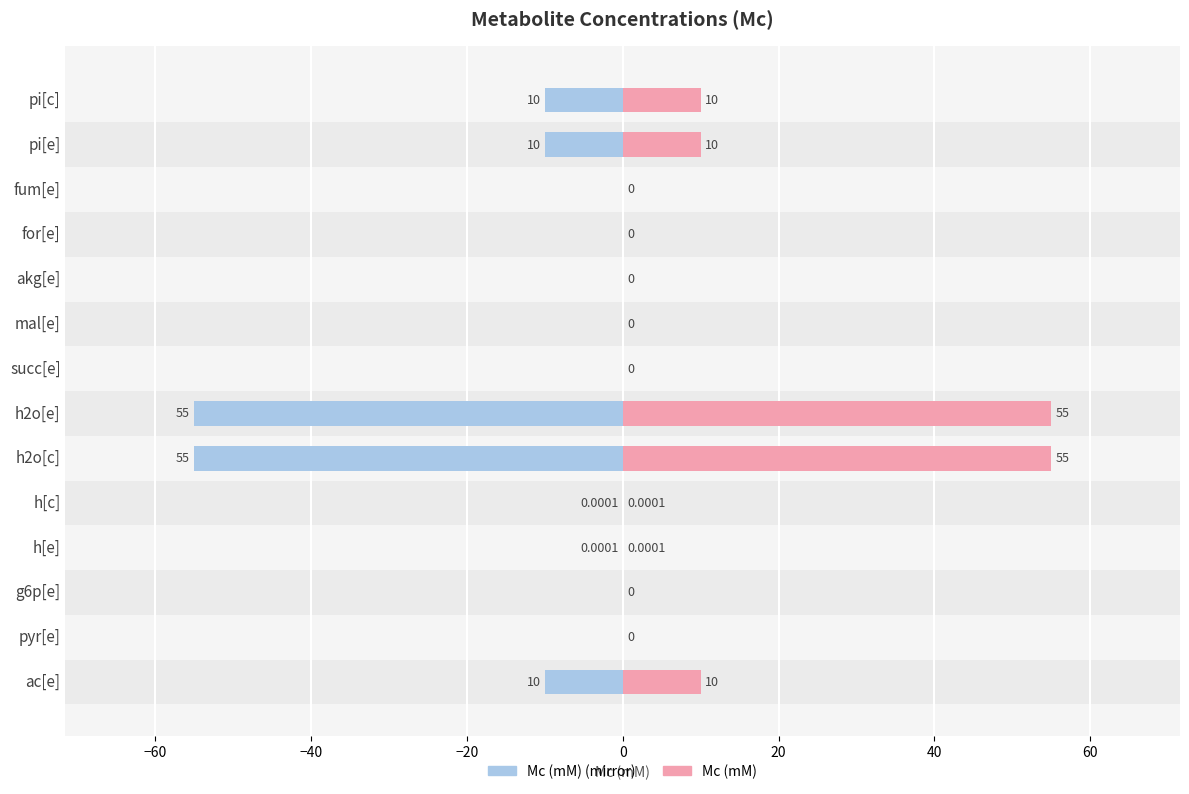

Which series has the widest spread of values?

Mc (mM)